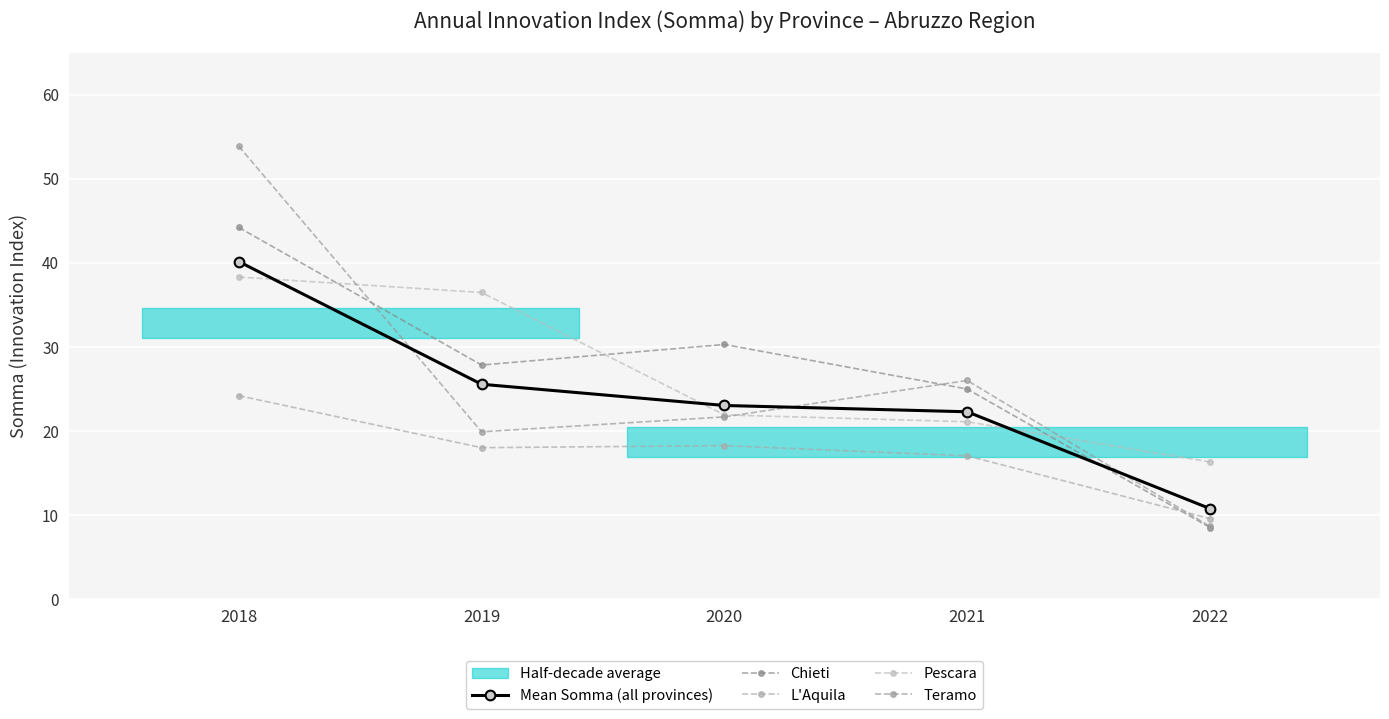

How many data points in Chieti are above 27?

3